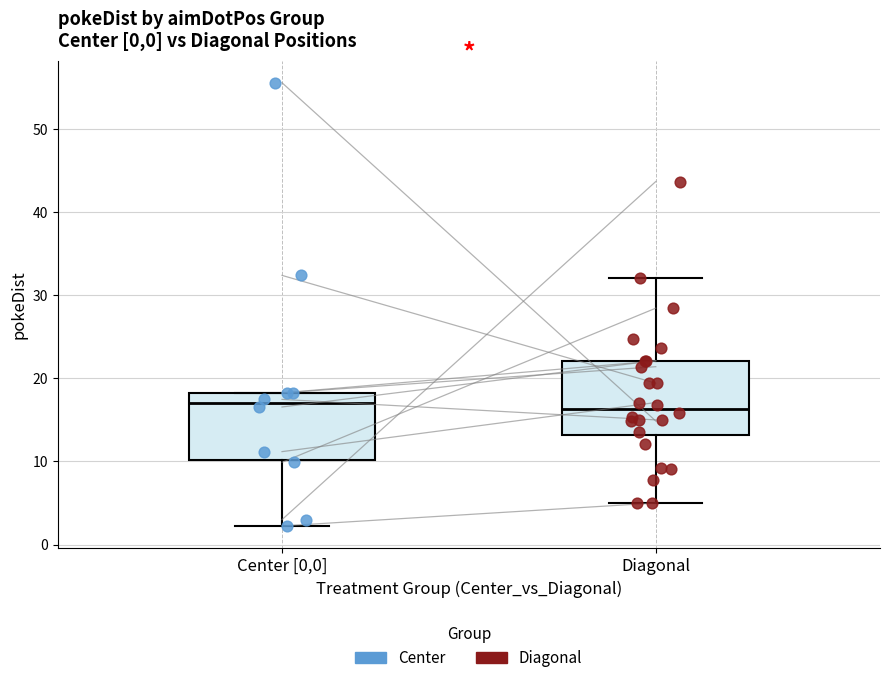

Reading left to right, transcribe this box plot: for each box, give where its median line is, the range the box spans, and where its two whiskers end, as read against the y-axis. The values are not printed on the chart, so give them approximately, as read against the axis.

Center [0,0]: median 17, box 10 to 18, whiskers 2 to 18
Diagonal: median 16, box 13 to 22, whiskers 5 to 32